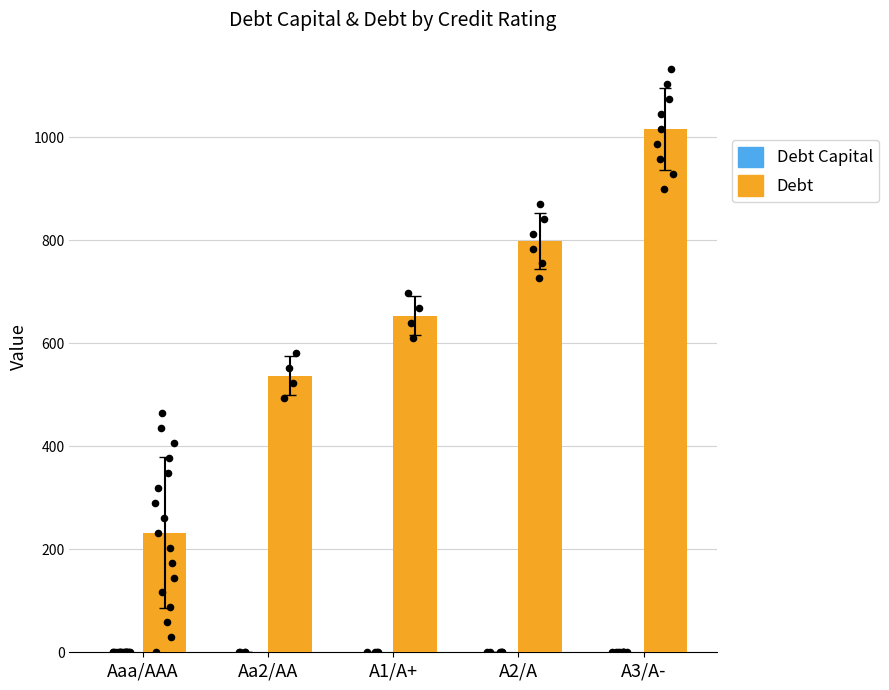

Is the value of Debt Capital at A3/A- greater than the value of Debt at A2/A?

No